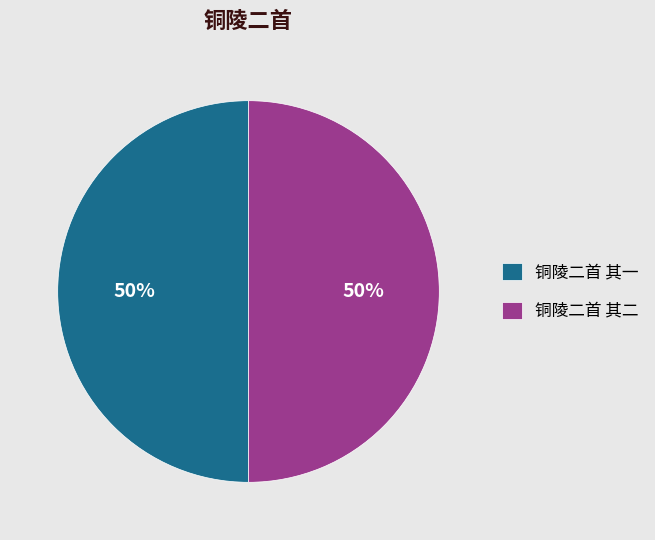

To the nearest percent, what is the average slice percentage?

50%